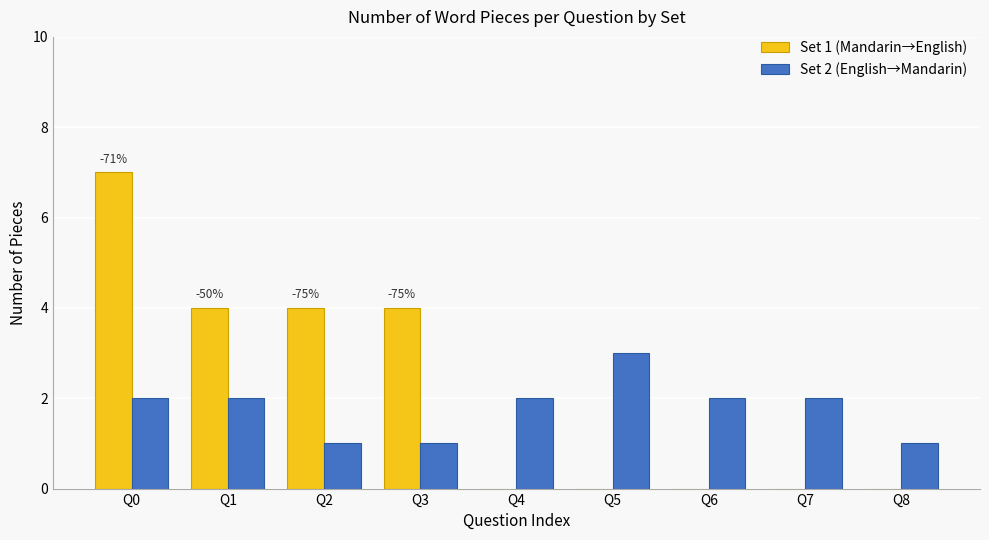

What is the greatest value displayed?

7